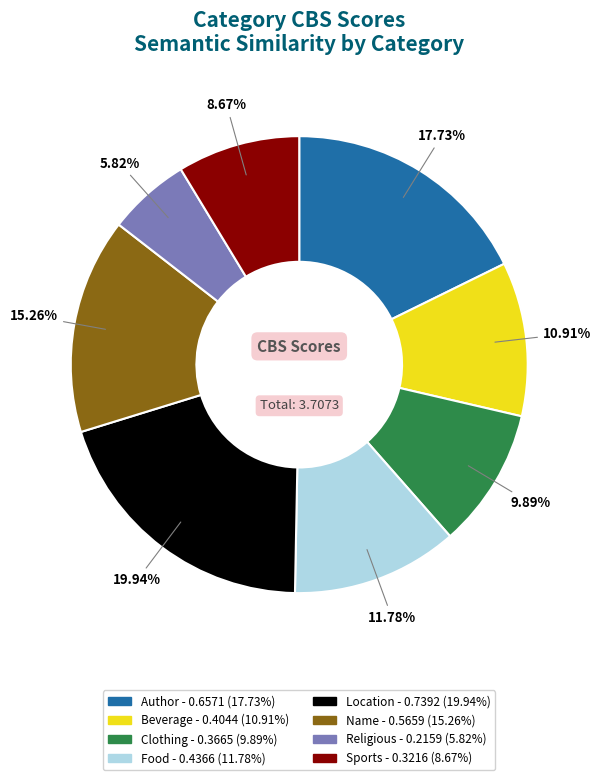

Which category has the smallest portion of the pie?

Religious